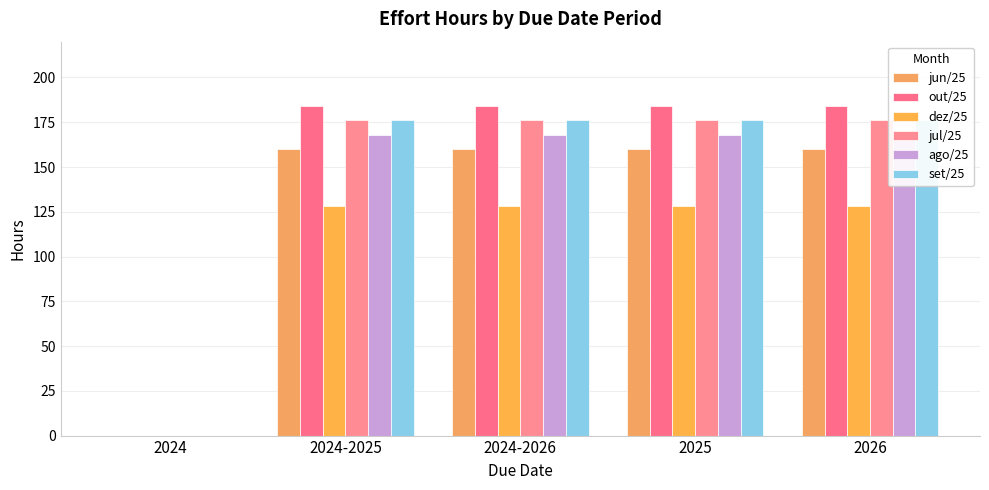

Reading left to right, list all the values displayed in this chart.

jun/25: 0	160	160	160	160
out/25: 0	184	184	184	184
dez/25: 0	128	128	128	128
jul/25: 0	176	176	176	176
ago/25: 0	168	168	168	168
set/25: 0	176	176	176	176